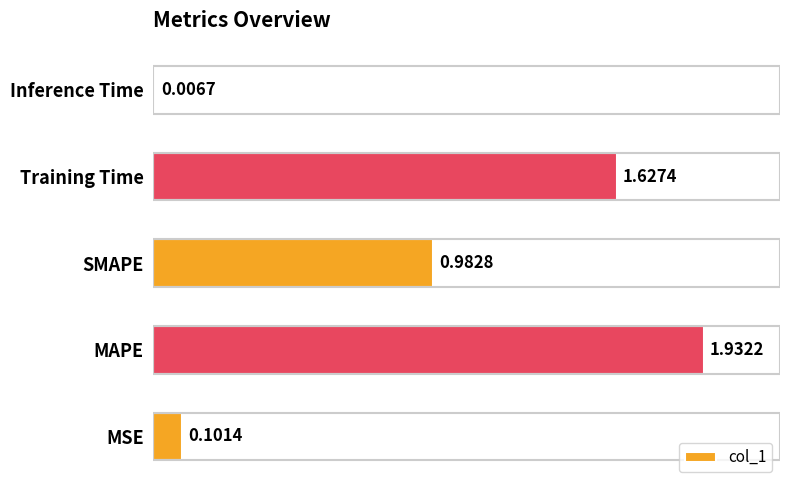

Which label corresponds to the smallest value in the chart?

Inference Time